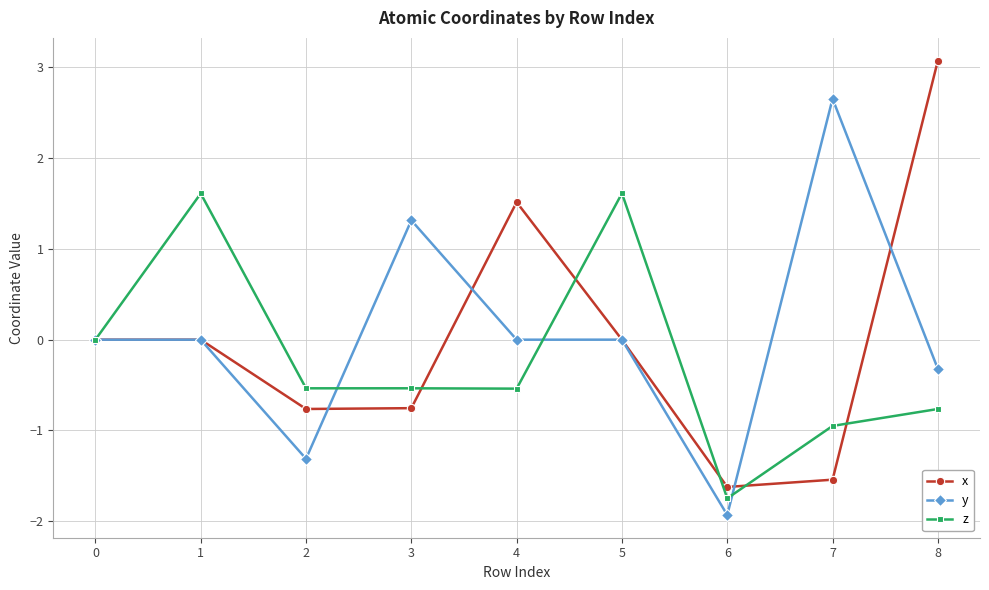

The x series shows 1.5 at 4. True or false?

True